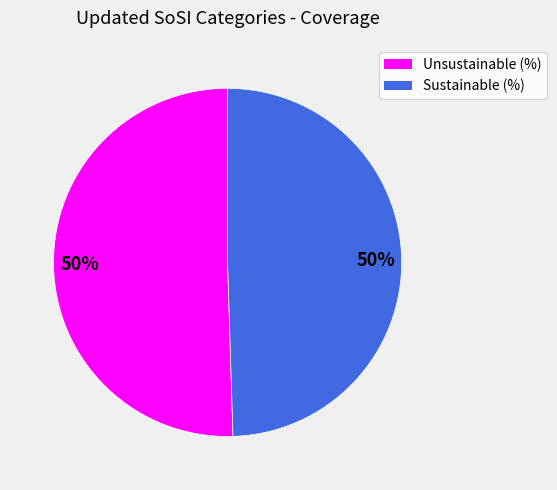

To the nearest percent, what percentage of the pie is Unsustainable (%)?

50%